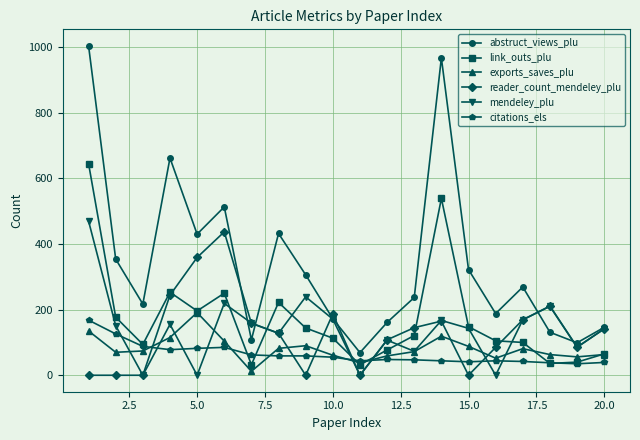

List the series in order of their peak value, highest first.

abstruct_views_plu, link_outs_plu, mendeley_plu, reader_count_mendeley_plu, exports_saves_plu, citations_els